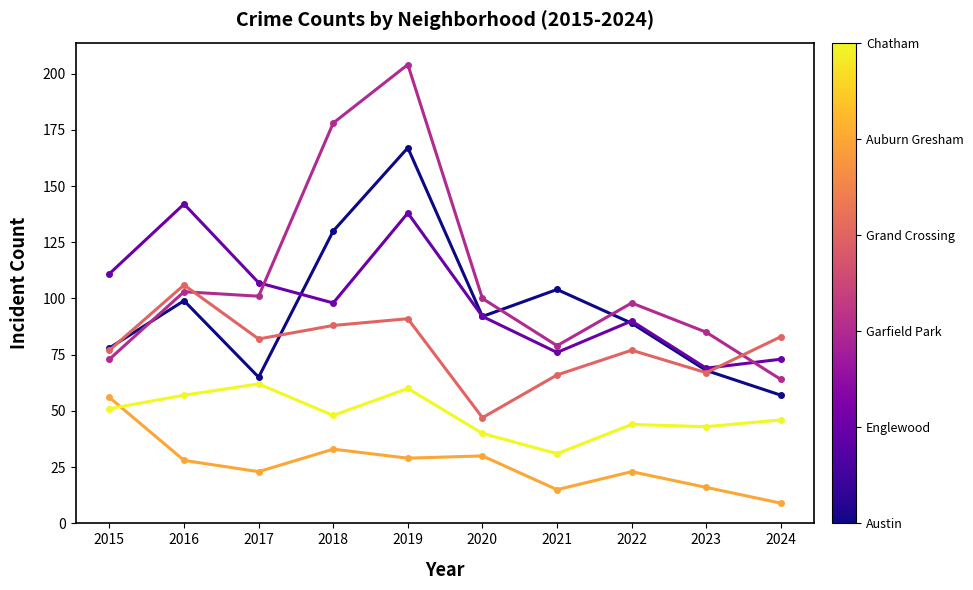

How many categories are shown in the chart?

10